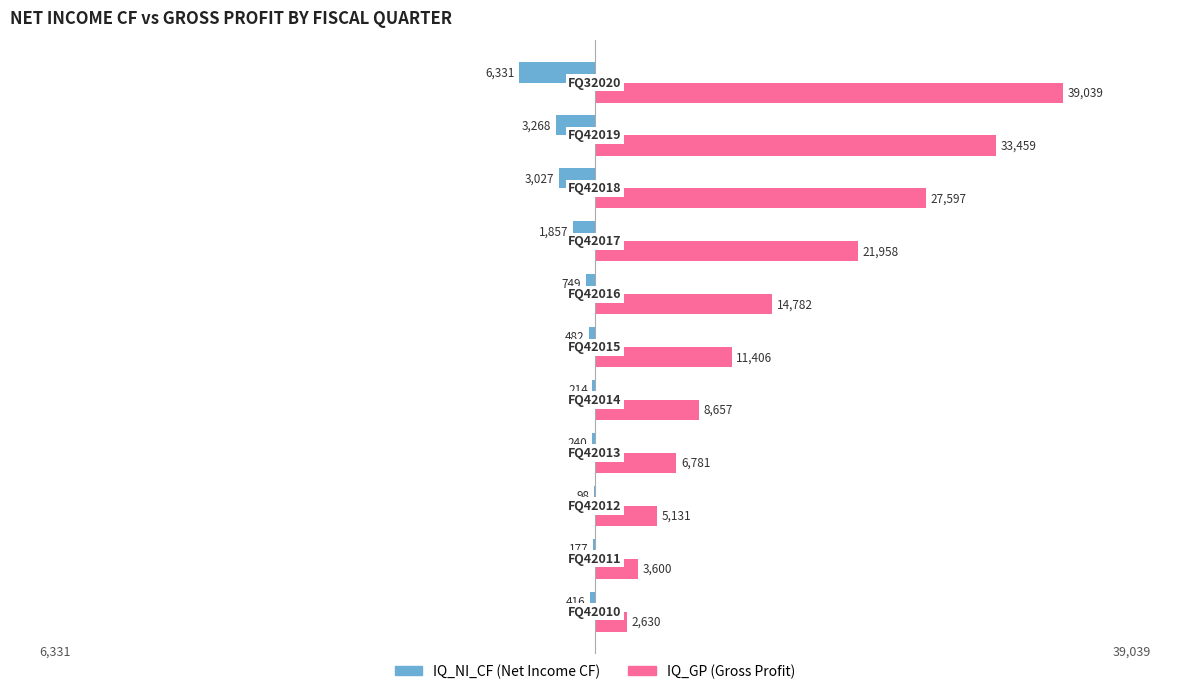

How many distinct data groups are displayed?

2